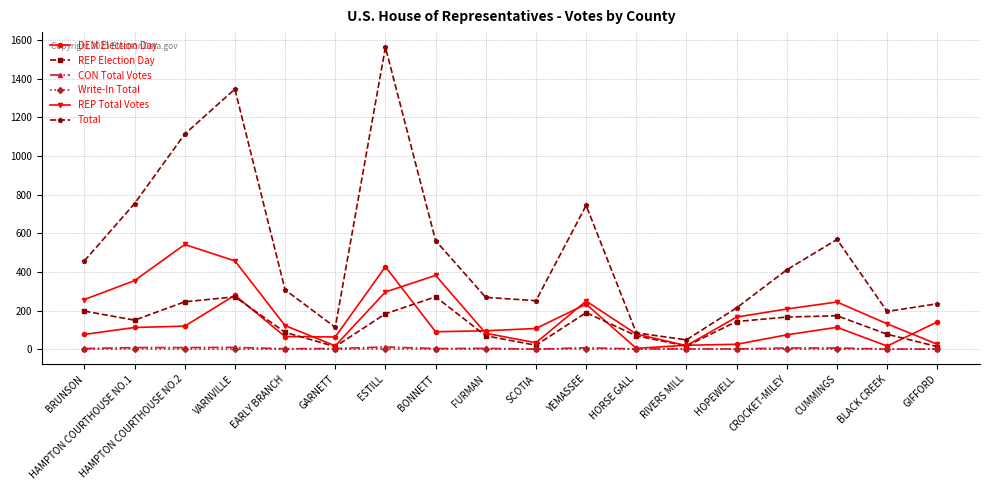

What is the highest value of the CON Total Votes series?

11